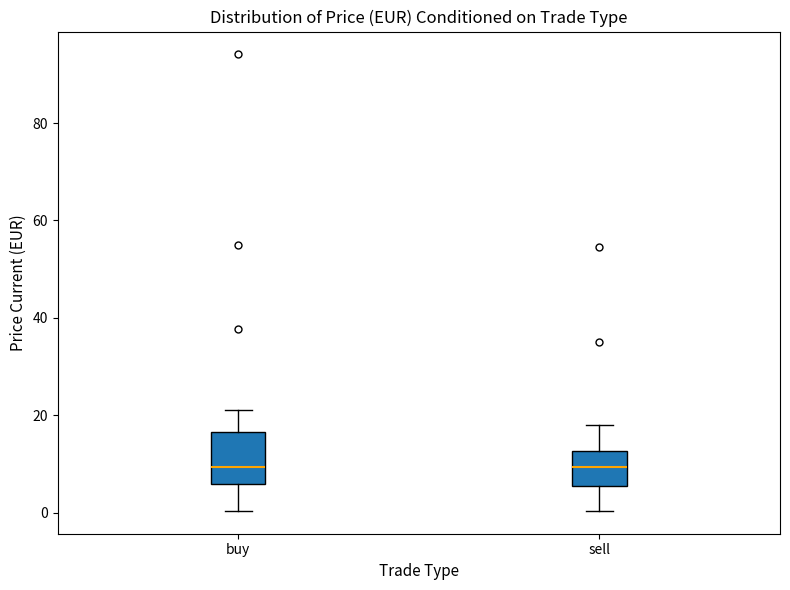

Which box is the tallest, from its lower edge to its upper edge?

buy